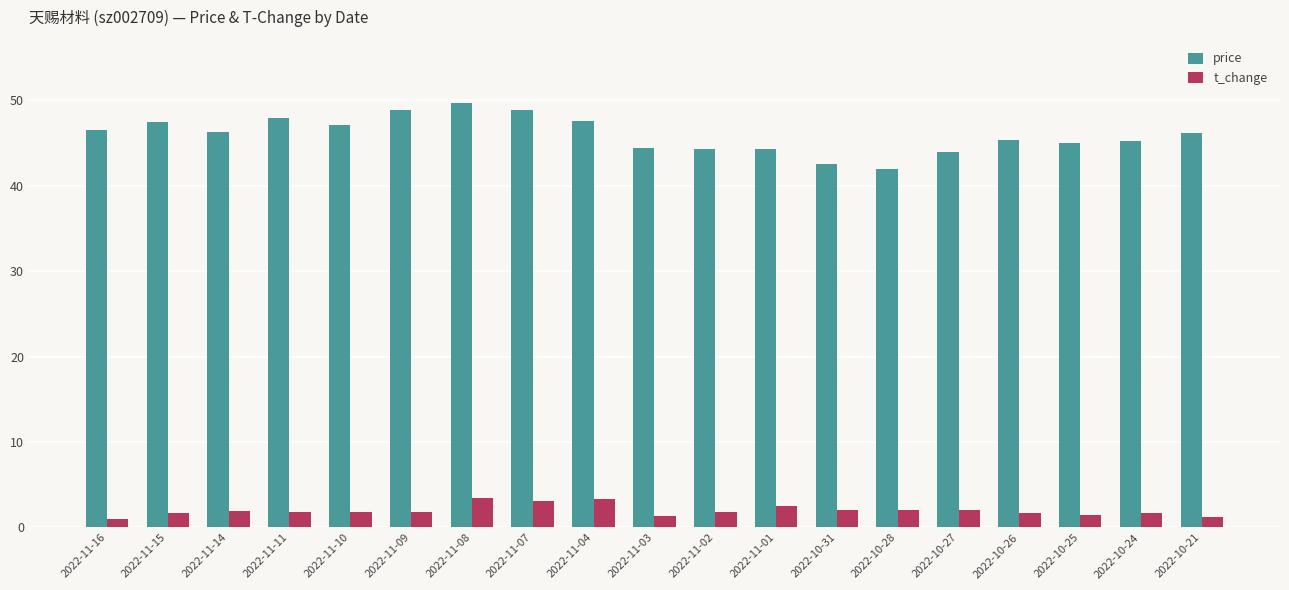

Between 2022-11-08 and 2022-10-31, which series saw the biggest shift?

price